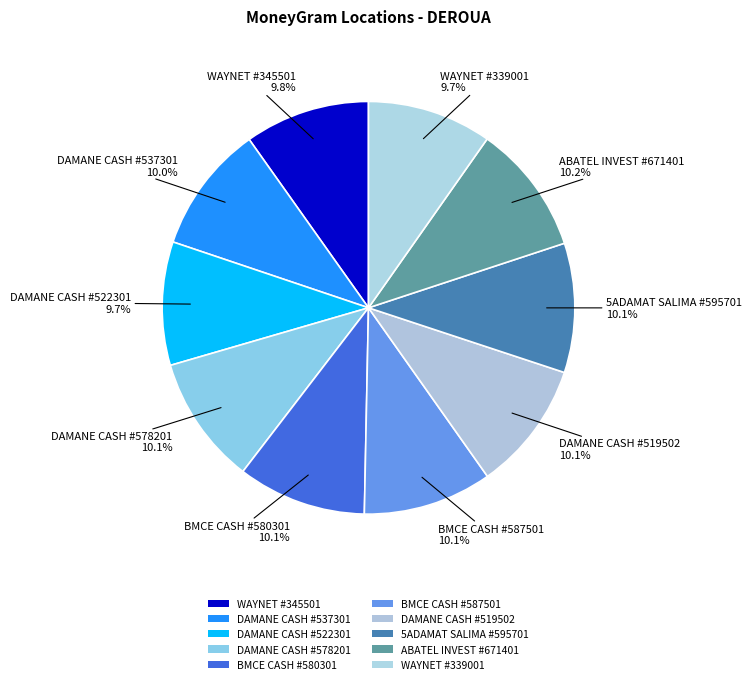

How many slices are in this pie chart?

10